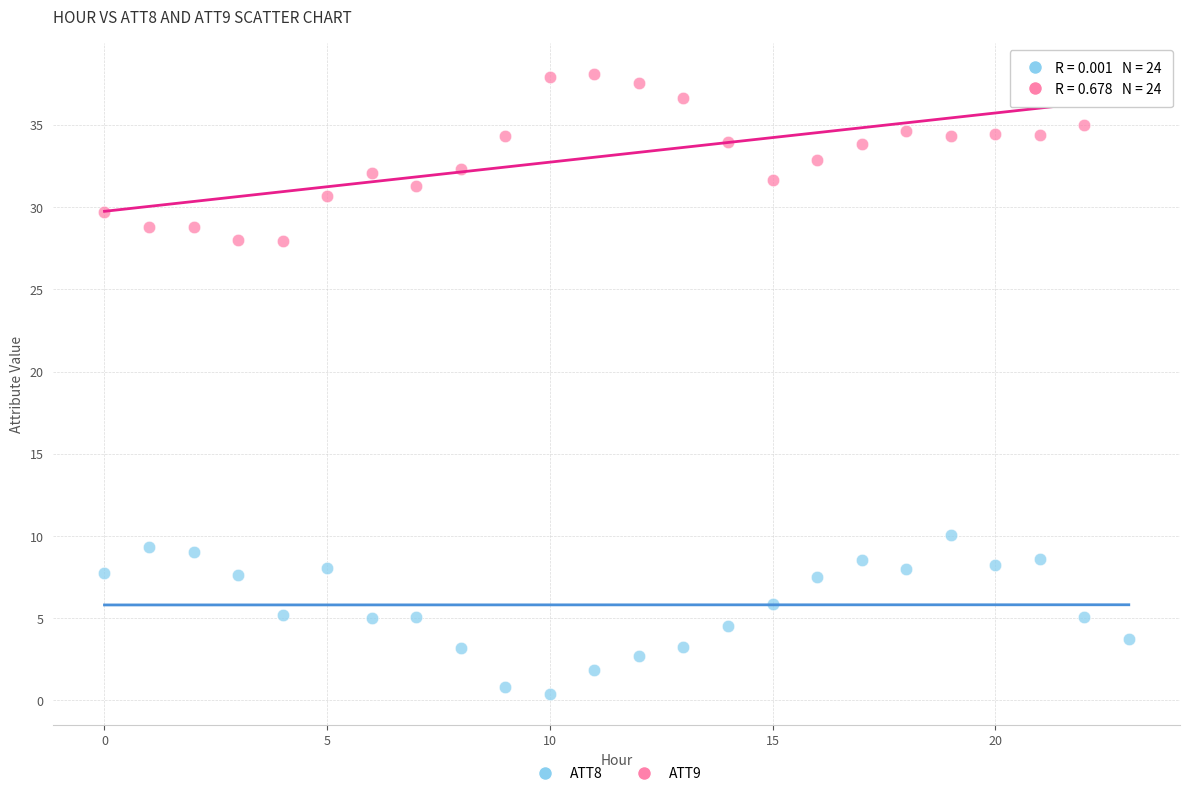

Which series reaches the maximum Y coordinate?

ATT9